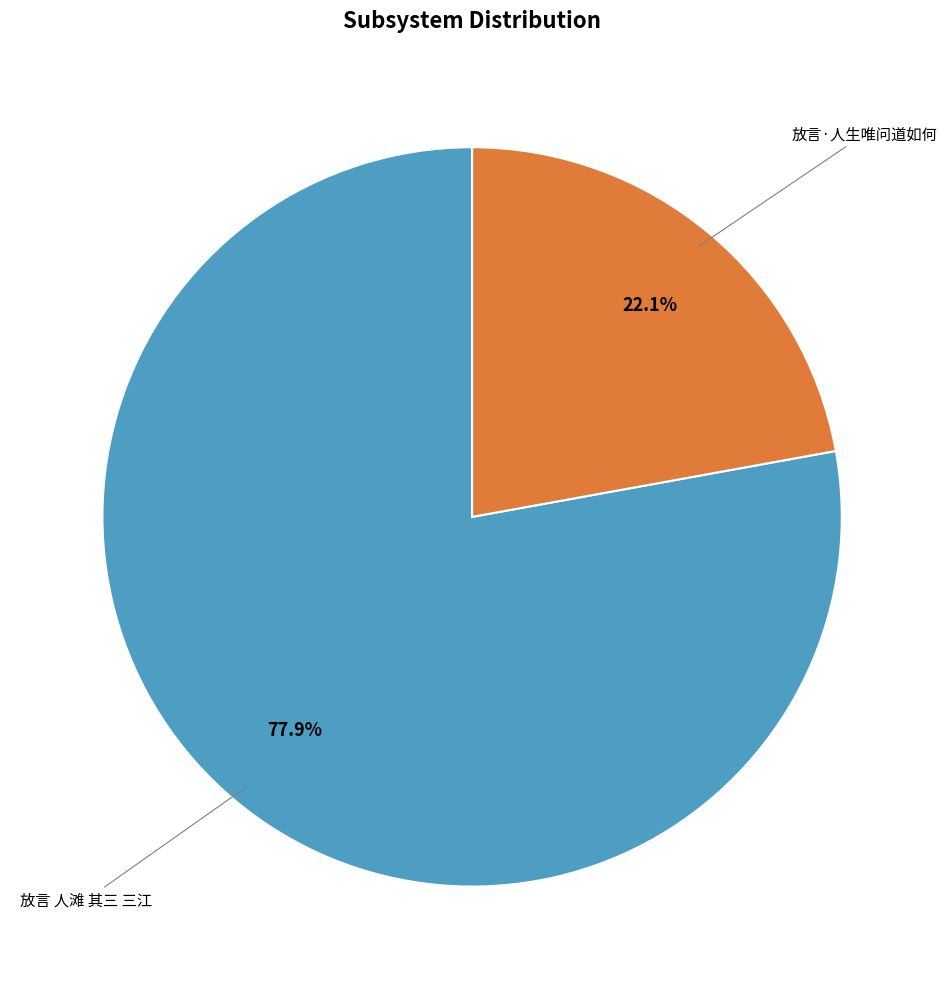

Does any single category account for the majority?

Yes